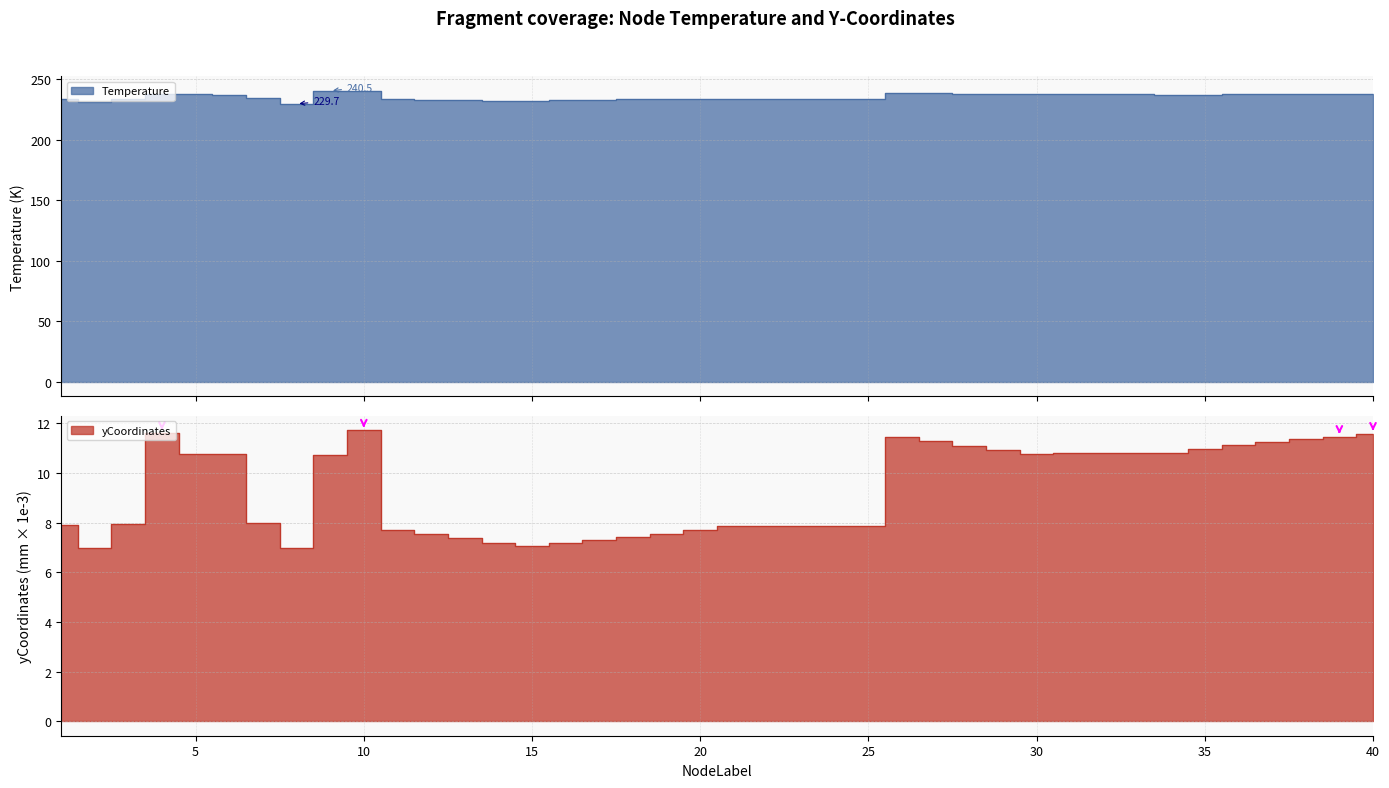

What is the maximum value for Temperature?

240.5